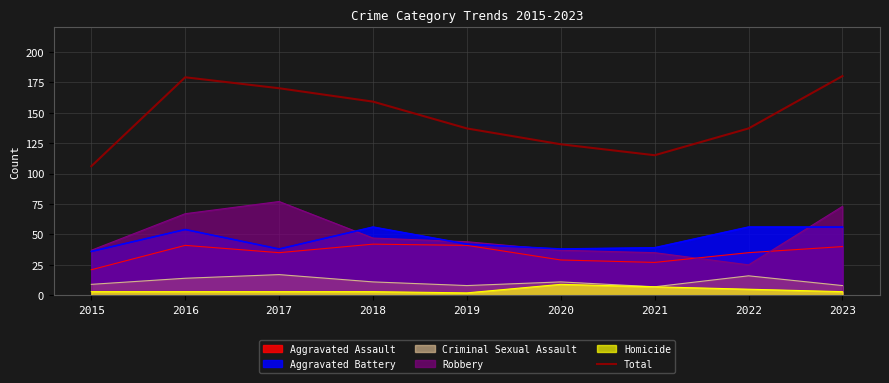

Where is the first local maximum?

2016